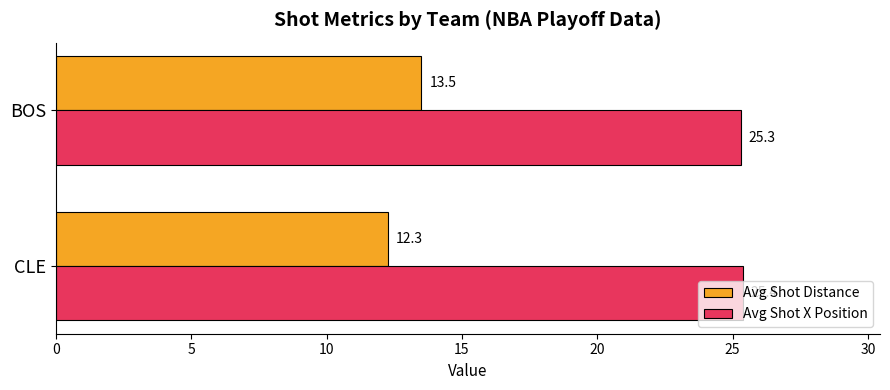

At which category is the sum across all series the highest?

BOS